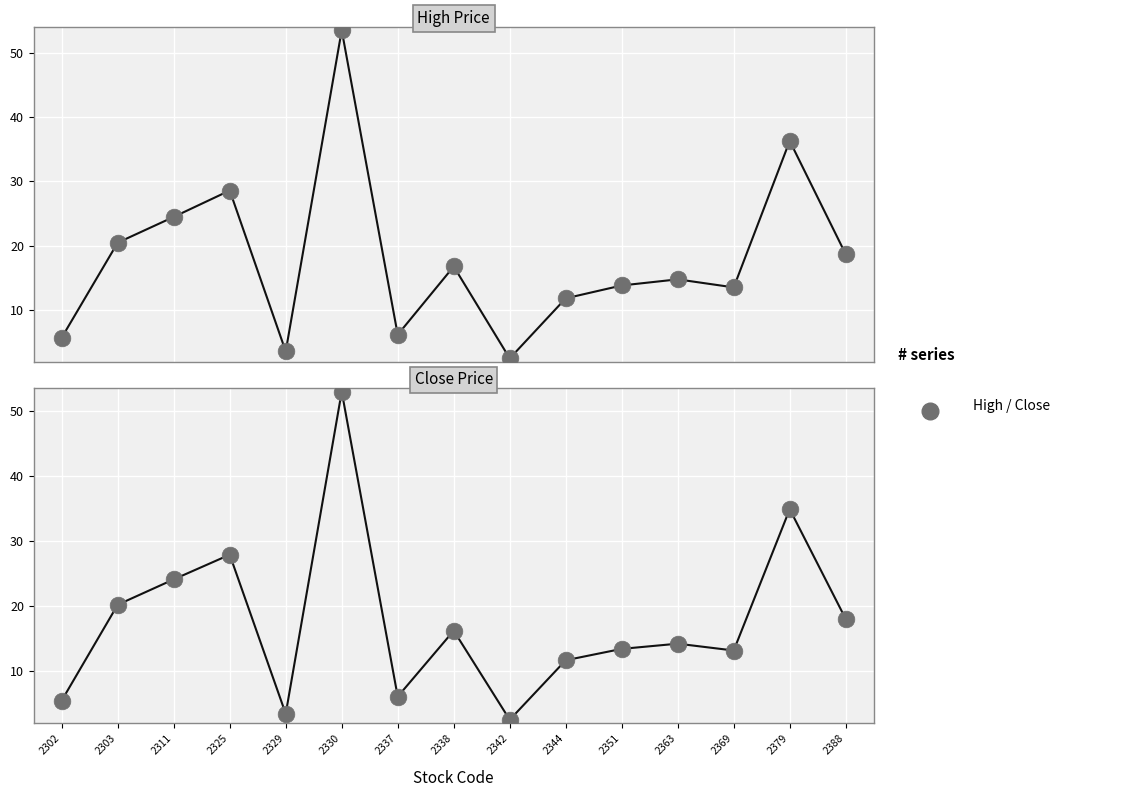

Which series reaches the minimum Y coordinate?

Close